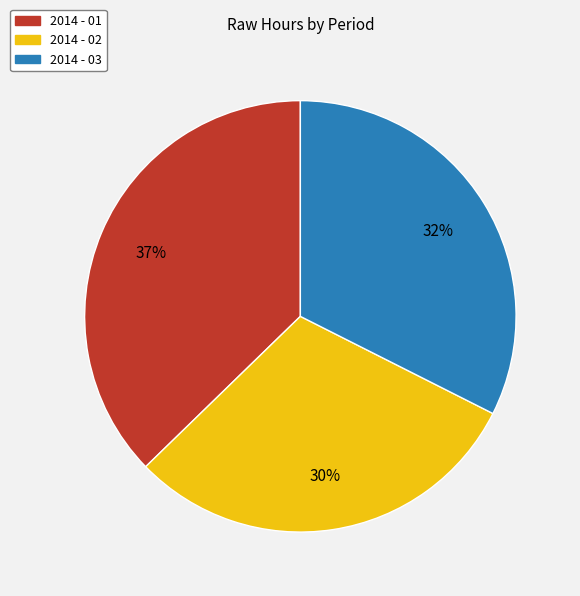

To the nearest percent, what is the difference between the largest and smallest slice percentages?

7%